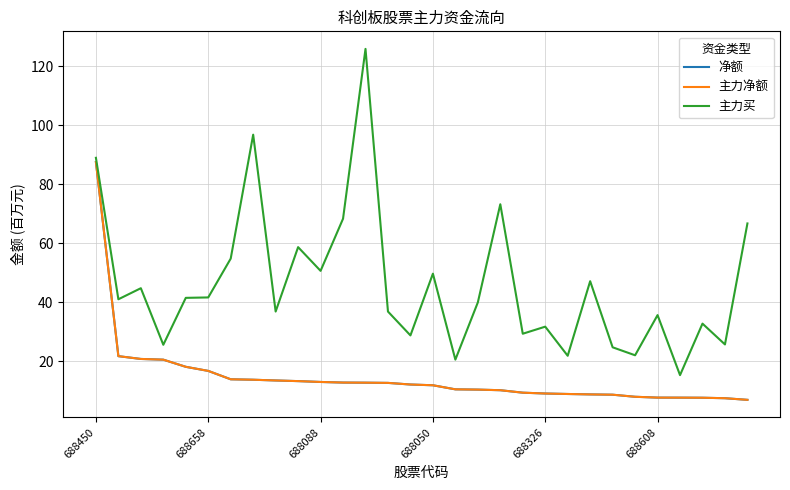

Is this an area chart (filled region under the line)?

No